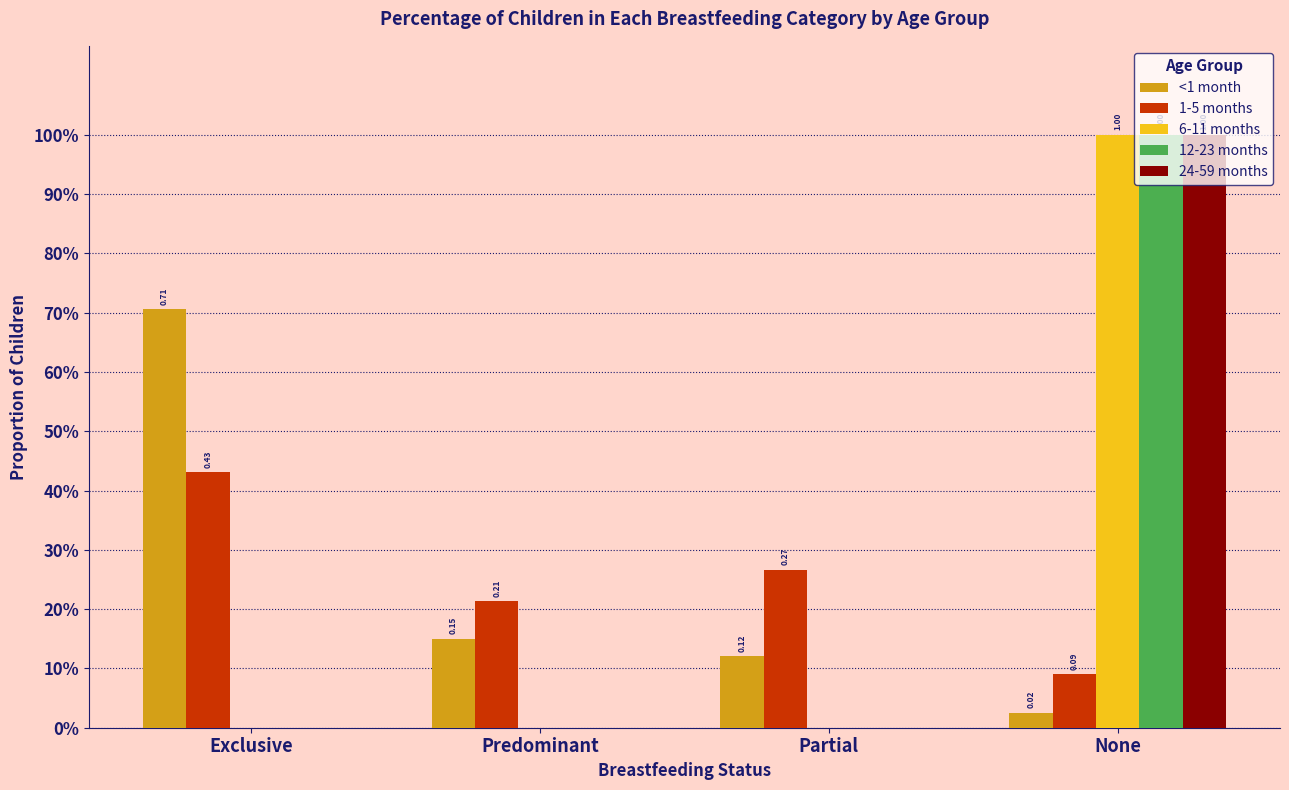

At which label is 12-23 months closest to 0?

Exclusive